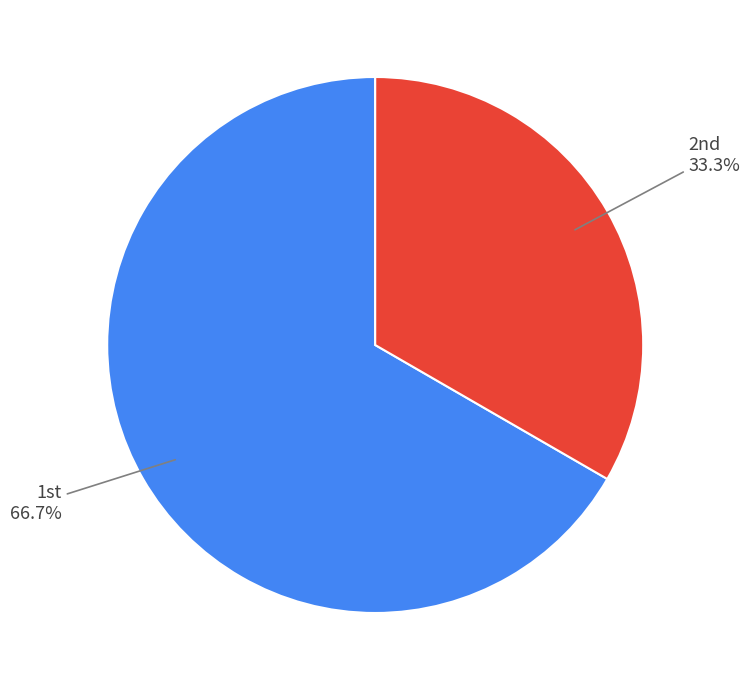

Is there a majority slice in this chart?

Yes